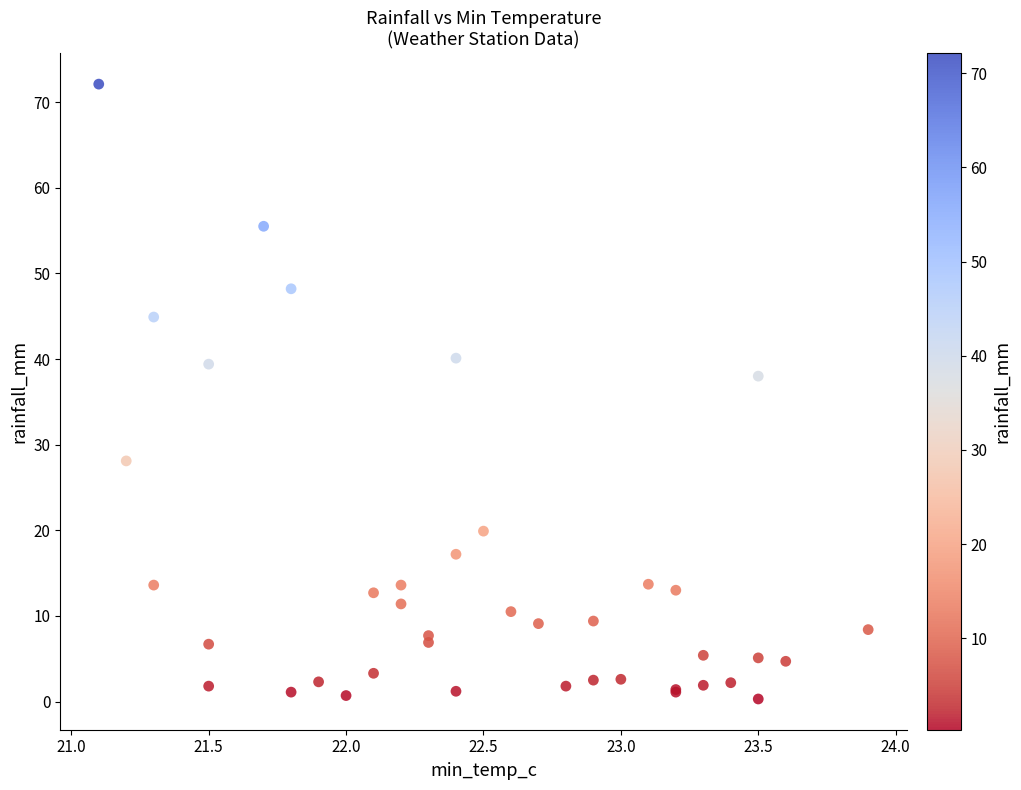

What Y value in the scatter plot is closest to 36?

38.0